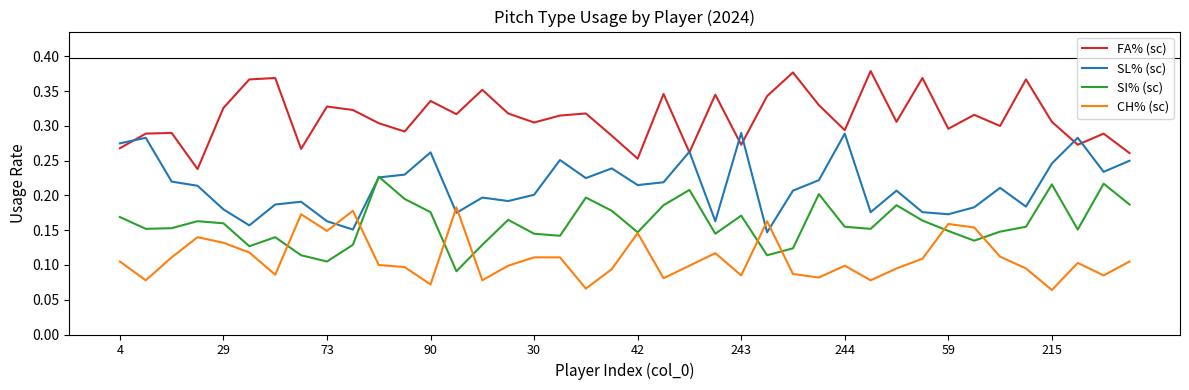

In FA% (sc), how many points are higher than both neighbors (excluding endpoints)?

14